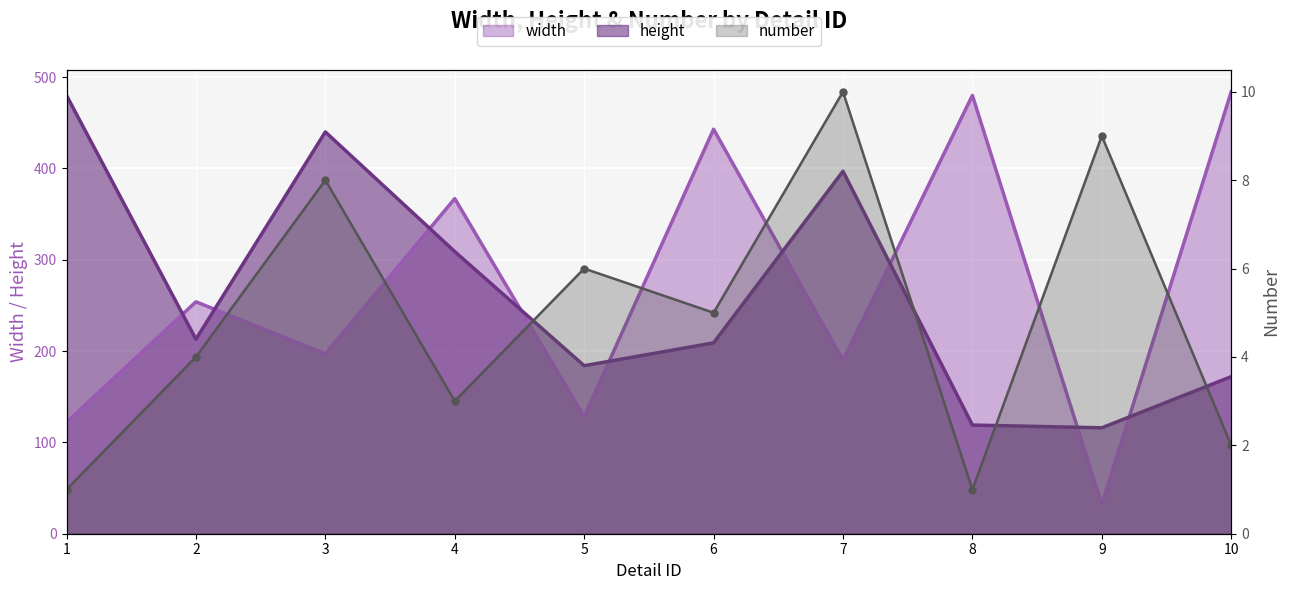

What value does the width series have at 8?

480